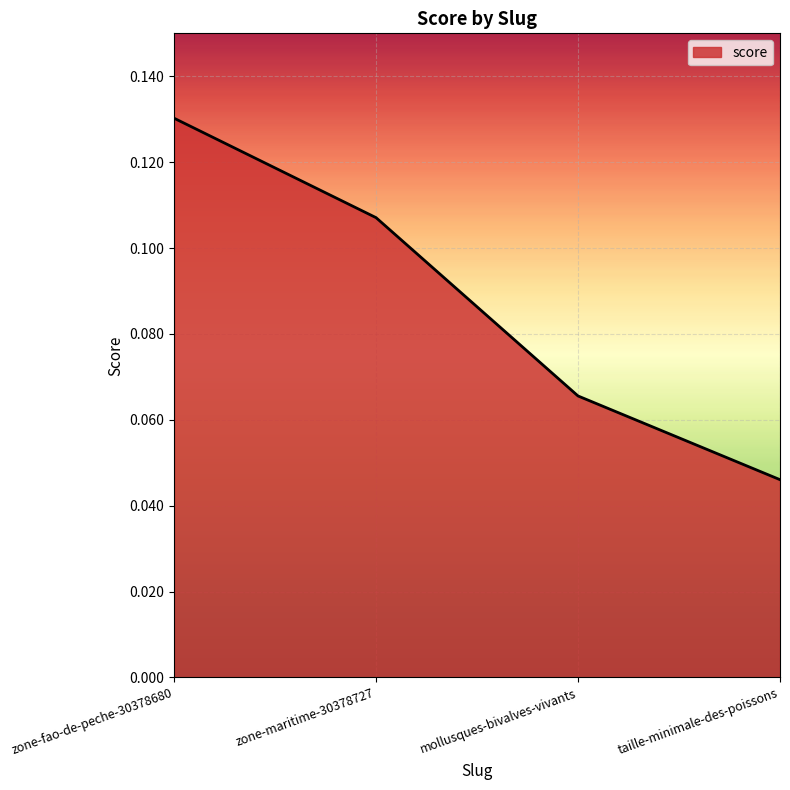

List the labels in order of value, smallest first.

taille-minimale-des-poissons, mollusques-bivalves-vivants, zone-maritime-30378727, zone-fao-de-peche-30378680